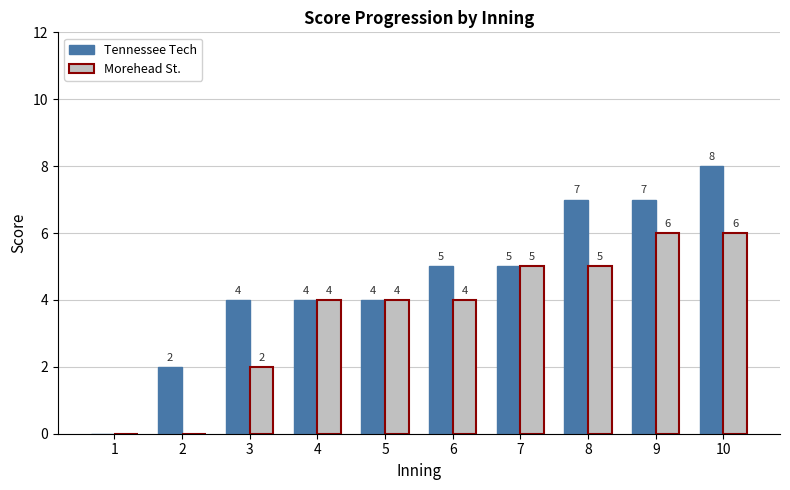

Is it true that Morehead St. equals 2 at 1?

False